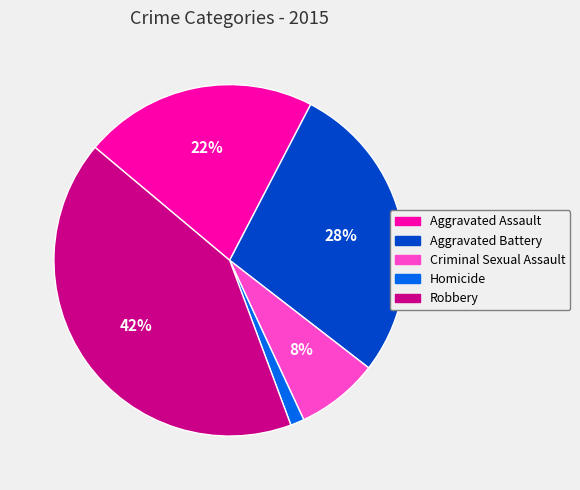

What is the largest slice in the pie chart?

Robbery